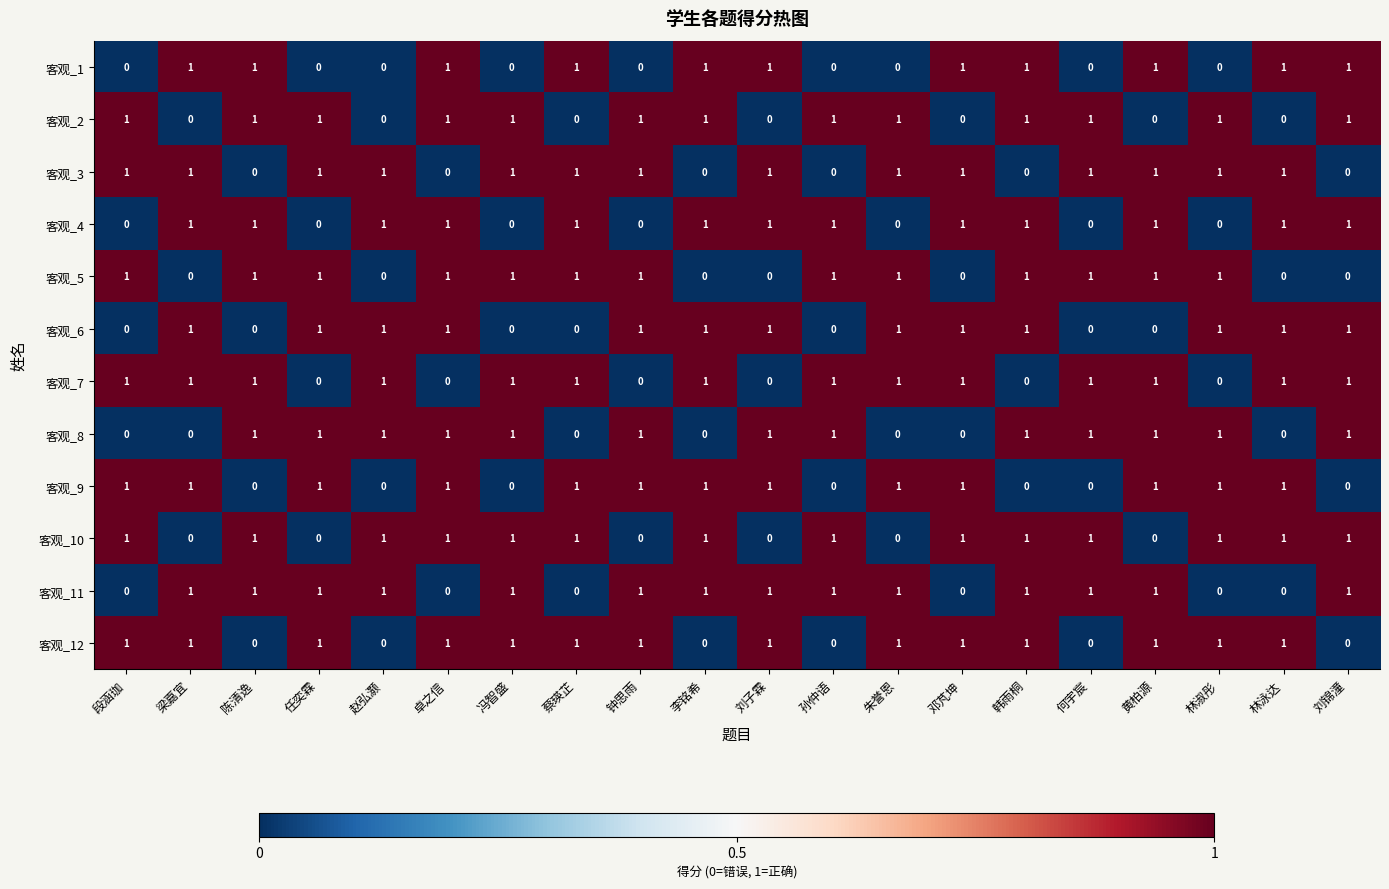

How many 客观_4 values are between 0 and 1?

20